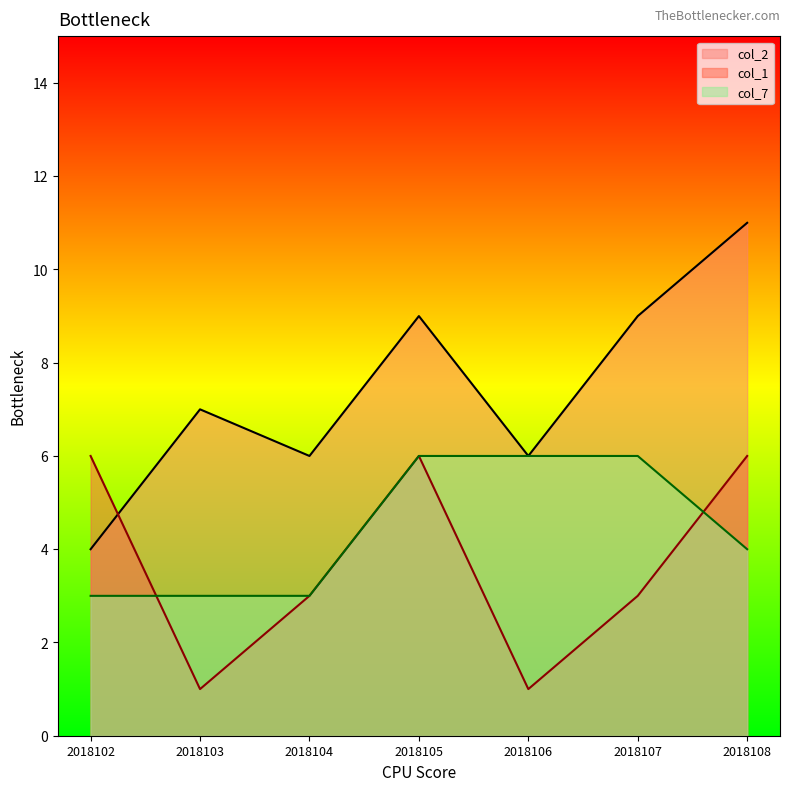

Rank the series by their maximum value, from lowest to highest.

col_1, col_7, col_2